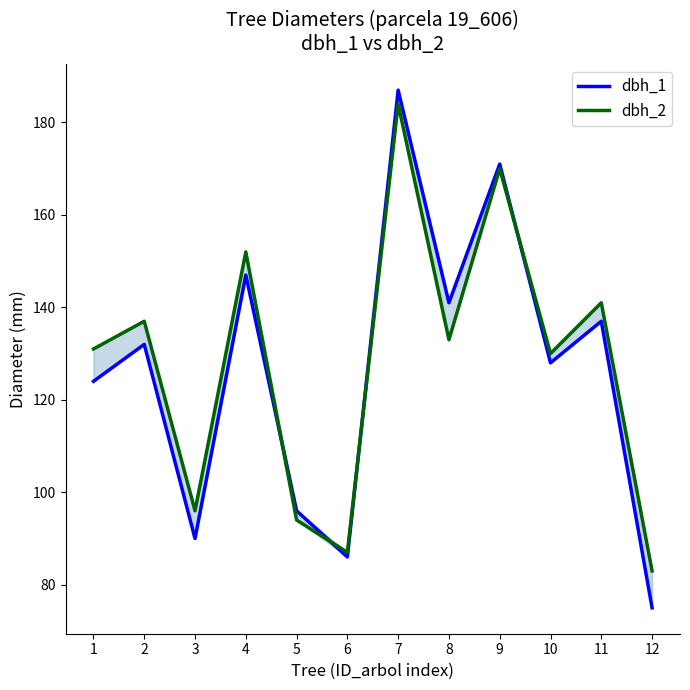

What is the minimum value shown in the chart?

75